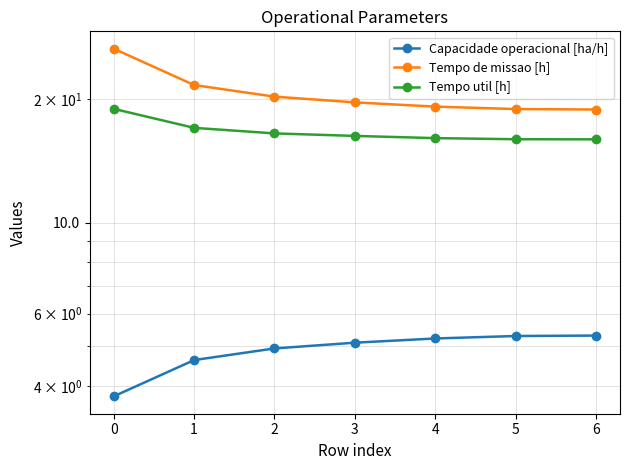

The Tempo util [h] series shows 8.2 at 3. True or false?

False